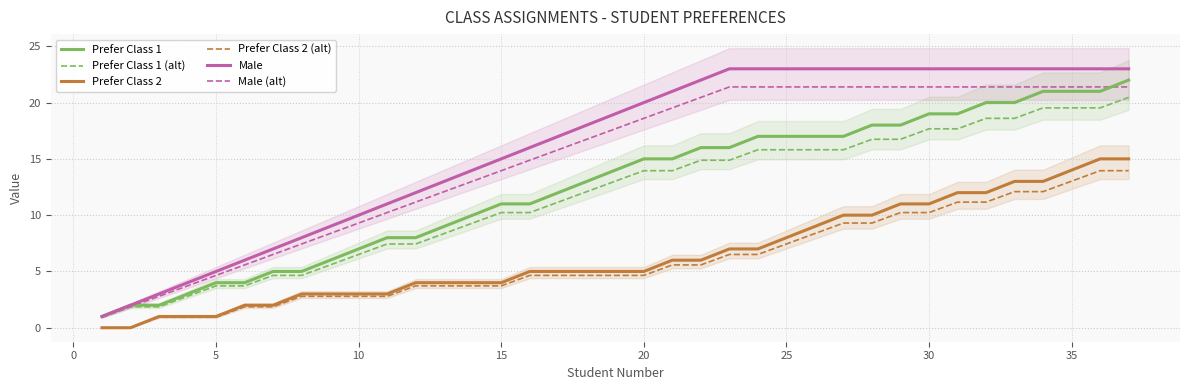

Does the chart have visible grid lines?

Yes